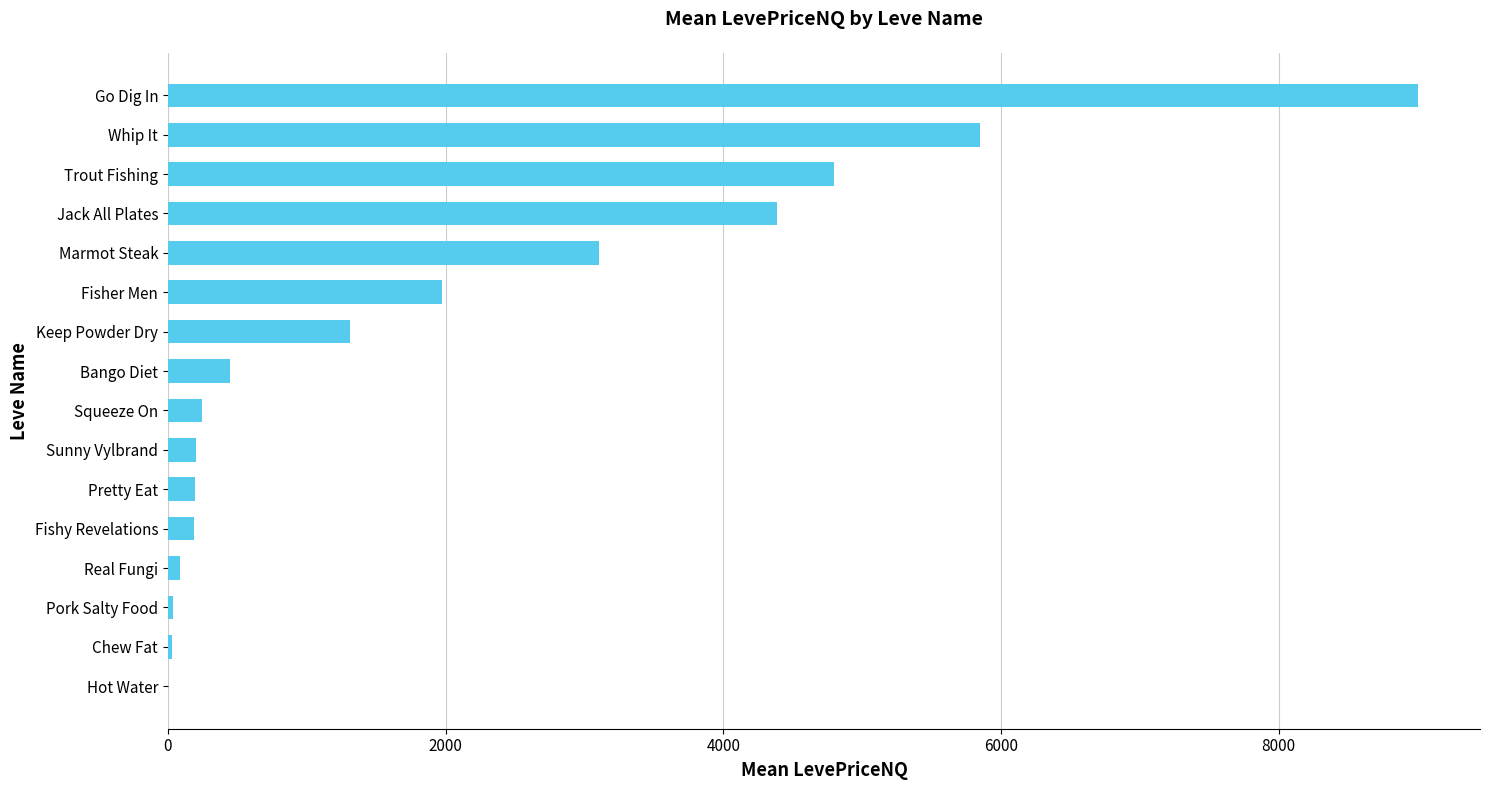

At which label is the value closest to 4500?

Jack All Plates